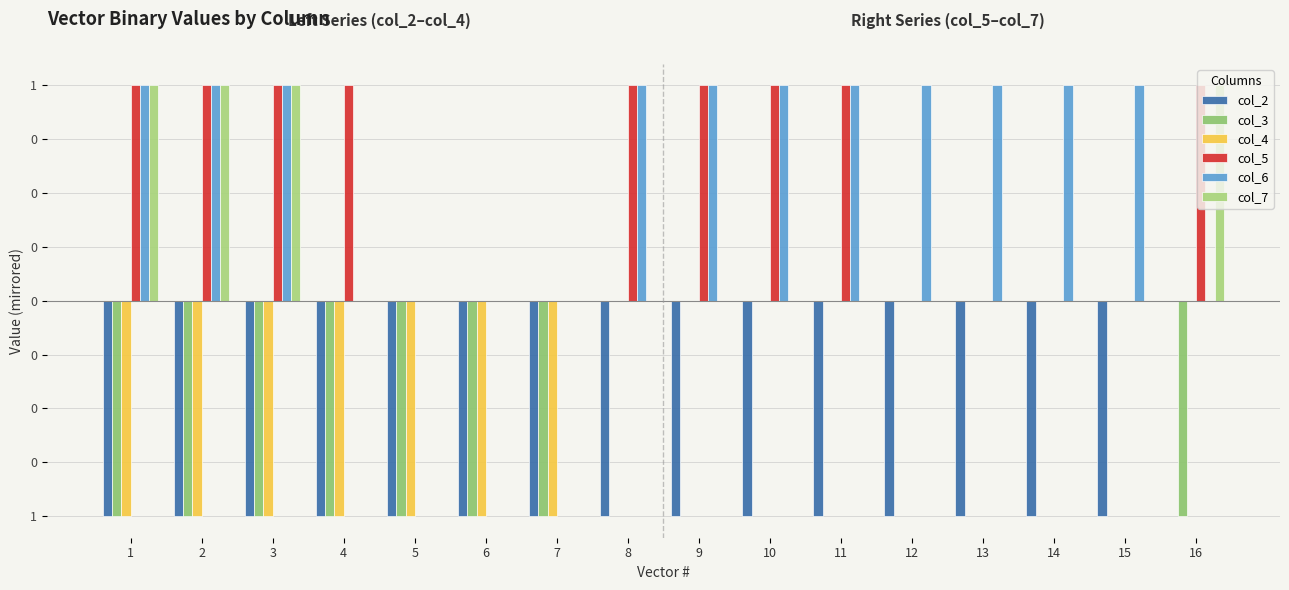

Reading left to right, extract all data points from this chart.

col_2: 1=-1	2=-1	3=-1	4=-1	5=-1	6=-1	7=-1	8=-1	9=-1	10=-1	11=-1	12=-1	13=-1	14=-1	15=-1	16=0
col_3: 1=-1	2=-1	3=-1	4=-1	5=-1	6=-1	7=-1	8=0	9=0	10=0	11=0	12=0	13=0	14=0	15=0	16=-1
col_4: 1=-1	2=-1	3=-1	4=-1	5=-1	6=-1	7=-1	8=0	9=0	10=0	11=0	12=0	13=0	14=0	15=0	16=0
col_5: 1=1	2=1	3=1	4=1	5=0	6=0	7=0	8=1	9=1	10=1	11=1	12=0	13=0	14=0	15=0	16=1
col_6: 1=1	2=1	3=1	4=0	5=0	6=0	7=0	8=1	9=1	10=1	11=1	12=1	13=1	14=1	15=1	16=0
col_7: 1=1	2=1	3=1	4=0	5=0	6=0	7=0	8=0	9=0	10=0	11=0	12=0	13=0	14=0	15=0	16=1